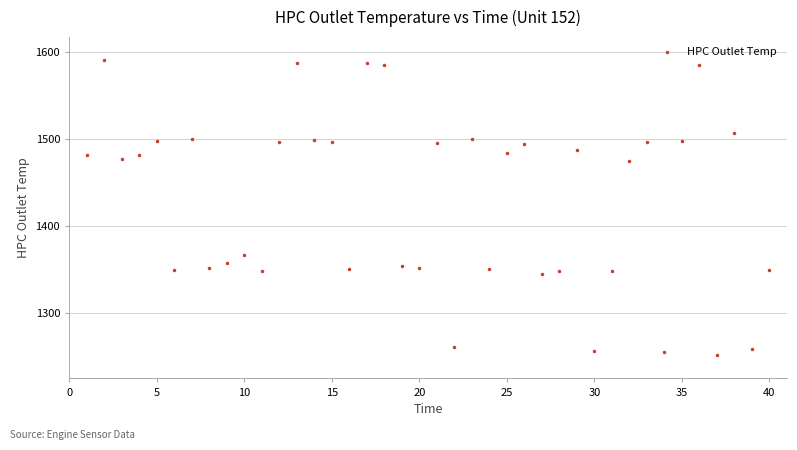

What is the range of Y values (max minus min)?

339.1